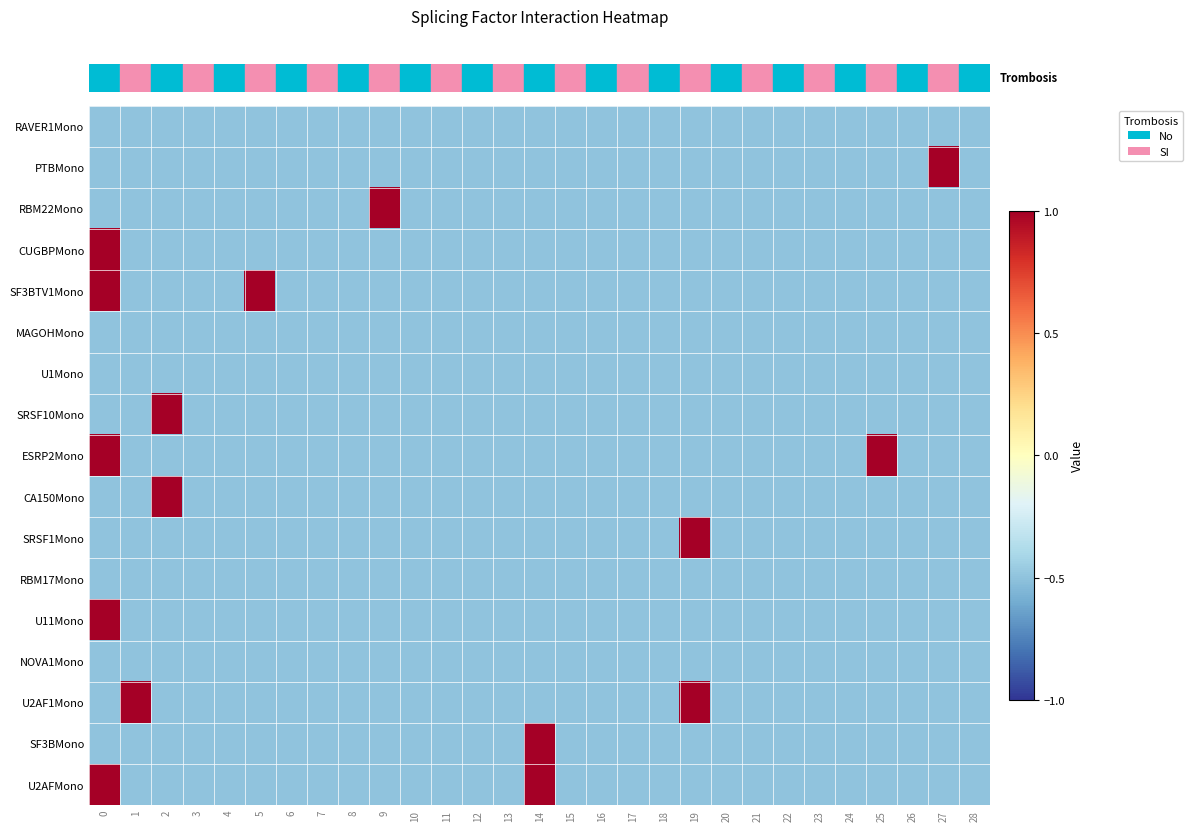

Reading left to right, list all the values displayed in this chart.

row_0: 0=-0.5	1=-0.5	2=-0.5	3=-0.5	4=-0.5	5=-0.5	6=-0.5	7=-0.5	8=-0.5	9=-0.5	10=-0.5	11=-0.5	12=-0.5	13=-0.5	14=-0.5	15=-0.5	16=-0.5	17=-0.5	18=-0.5	19=-0.5	20=-0.5	21=-0.5	22=-0.5	23=-0.5	24=-0.5	25=-0.5	26=-0.5	27=-0.5	28=-0.5
row_1: 0=-0.5	1=-0.5	2=-0.5	3=-0.5	4=-0.5	5=-0.5	6=-0.5	7=-0.5	8=-0.5	9=-0.5	10=-0.5	11=-0.5	12=-0.5	13=-0.5	14=-0.5	15=-0.5	16=-0.5	17=-0.5	18=-0.5	19=-0.5	20=-0.5	21=-0.5	22=-0.5	23=-0.5	24=-0.5	25=-0.5	26=-0.5	27=1.5	28=-0.5
row_2: 0=-0.5	1=-0.5	2=-0.5	3=-0.5	4=-0.5	5=-0.5	6=-0.5	7=-0.5	8=-0.5	9=1.5	10=-0.5	11=-0.5	12=-0.5	13=-0.5	14=-0.5	15=-0.5	16=-0.5	17=-0.5	18=-0.5	19=-0.5	20=-0.5	21=-0.5	22=-0.5	23=-0.5	24=-0.5	25=-0.5	26=-0.5	27=-0.5	28=-0.5
row_3: 0=1.5	1=-0.5	2=-0.5	3=-0.5	4=-0.5	5=-0.5	6=-0.5	7=-0.5	8=-0.5	9=-0.5	10=-0.5	11=-0.5	12=-0.5	13=-0.5	14=-0.5	15=-0.5	16=-0.5	17=-0.5	18=-0.5	19=-0.5	20=-0.5	21=-0.5	22=-0.5	23=-0.5	24=-0.5	25=-0.5	26=-0.5	27=-0.5	28=-0.5
row_4: 0=1.5	1=-0.5	2=-0.5	3=-0.5	4=-0.5	5=1.5	6=-0.5	7=-0.5	8=-0.5	9=-0.5	10=-0.5	11=-0.5	12=-0.5	13=-0.5	14=-0.5	15=-0.5	16=-0.5	17=-0.5	18=-0.5	19=-0.5	20=-0.5	21=-0.5	22=-0.5	23=-0.5	24=-0.5	25=-0.5	26=-0.5	27=-0.5	28=-0.5
row_5: 0=-0.5	1=-0.5	2=-0.5	3=-0.5	4=-0.5	5=-0.5	6=-0.5	7=-0.5	8=-0.5	9=-0.5	10=-0.5	11=-0.5	12=-0.5	13=-0.5	14=-0.5	15=-0.5	16=-0.5	17=-0.5	18=-0.5	19=-0.5	20=-0.5	21=-0.5	22=-0.5	23=-0.5	24=-0.5	25=-0.5	26=-0.5	27=-0.5	28=-0.5
row_6: 0=-0.5	1=-0.5	2=-0.5	3=-0.5	4=-0.5	5=-0.5	6=-0.5	7=-0.5	8=-0.5	9=-0.5	10=-0.5	11=-0.5	12=-0.5	13=-0.5	14=-0.5	15=-0.5	16=-0.5	17=-0.5	18=-0.5	19=-0.5	20=-0.5	21=-0.5	22=-0.5	23=-0.5	24=-0.5	25=-0.5	26=-0.5	27=-0.5	28=-0.5
row_7: 0=-0.5	1=-0.5	2=1.5	3=-0.5	4=-0.5	5=-0.5	6=-0.5	7=-0.5	8=-0.5	9=-0.5	10=-0.5	11=-0.5	12=-0.5	13=-0.5	14=-0.5	15=-0.5	16=-0.5	17=-0.5	18=-0.5	19=-0.5	20=-0.5	21=-0.5	22=-0.5	23=-0.5	24=-0.5	25=-0.5	26=-0.5	27=-0.5	28=-0.5
row_8: 0=1.5	1=-0.5	2=-0.5	3=-0.5	4=-0.5	5=-0.5	6=-0.5	7=-0.5	8=-0.5	9=-0.5	10=-0.5	11=-0.5	12=-0.5	13=-0.5	14=-0.5	15=-0.5	16=-0.5	17=-0.5	18=-0.5	19=-0.5	20=-0.5	21=-0.5	22=-0.5	23=-0.5	24=-0.5	25=1.5	26=-0.5	27=-0.5	28=-0.5
row_9: 0=-0.5	1=-0.5	2=1.5	3=-0.5	4=-0.5	5=-0.5	6=-0.5	7=-0.5	8=-0.5	9=-0.5	10=-0.5	11=-0.5	12=-0.5	13=-0.5	14=-0.5	15=-0.5	16=-0.5	17=-0.5	18=-0.5	19=-0.5	20=-0.5	21=-0.5	22=-0.5	23=-0.5	24=-0.5	25=-0.5	26=-0.5	27=-0.5	28=-0.5
row_10: 0=-0.5	1=-0.5	2=-0.5	3=-0.5	4=-0.5	5=-0.5	6=-0.5	7=-0.5	8=-0.5	9=-0.5	10=-0.5	11=-0.5	12=-0.5	13=-0.5	14=-0.5	15=-0.5	16=-0.5	17=-0.5	18=-0.5	19=1.5	20=-0.5	21=-0.5	22=-0.5	23=-0.5	24=-0.5	25=-0.5	26=-0.5	27=-0.5	28=-0.5
row_11: 0=-0.5	1=-0.5	2=-0.5	3=-0.5	4=-0.5	5=-0.5	6=-0.5	7=-0.5	8=-0.5	9=-0.5	10=-0.5	11=-0.5	12=-0.5	13=-0.5	14=-0.5	15=-0.5	16=-0.5	17=-0.5	18=-0.5	19=-0.5	20=-0.5	21=-0.5	22=-0.5	23=-0.5	24=-0.5	25=-0.5	26=-0.5	27=-0.5	28=-0.5
row_12: 0=1.5	1=-0.5	2=-0.5	3=-0.5	4=-0.5	5=-0.5	6=-0.5	7=-0.5	8=-0.5	9=-0.5	10=-0.5	11=-0.5	12=-0.5	13=-0.5	14=-0.5	15=-0.5	16=-0.5	17=-0.5	18=-0.5	19=-0.5	20=-0.5	21=-0.5	22=-0.5	23=-0.5	24=-0.5	25=-0.5	26=-0.5	27=-0.5	28=-0.5
row_13: 0=-0.5	1=-0.5	2=-0.5	3=-0.5	4=-0.5	5=-0.5	6=-0.5	7=-0.5	8=-0.5	9=-0.5	10=-0.5	11=-0.5	12=-0.5	13=-0.5	14=-0.5	15=-0.5	16=-0.5	17=-0.5	18=-0.5	19=-0.5	20=-0.5	21=-0.5	22=-0.5	23=-0.5	24=-0.5	25=-0.5	26=-0.5	27=-0.5	28=-0.5
row_14: 0=-0.5	1=1.5	2=-0.5	3=-0.5	4=-0.5	5=-0.5	6=-0.5	7=-0.5	8=-0.5	9=-0.5	10=-0.5	11=-0.5	12=-0.5	13=-0.5	14=-0.5	15=-0.5	16=-0.5	17=-0.5	18=-0.5	19=1.5	20=-0.5	21=-0.5	22=-0.5	23=-0.5	24=-0.5	25=-0.5	26=-0.5	27=-0.5	28=-0.5
row_15: 0=-0.5	1=-0.5	2=-0.5	3=-0.5	4=-0.5	5=-0.5	6=-0.5	7=-0.5	8=-0.5	9=-0.5	10=-0.5	11=-0.5	12=-0.5	13=-0.5	14=1.5	15=-0.5	16=-0.5	17=-0.5	18=-0.5	19=-0.5	20=-0.5	21=-0.5	22=-0.5	23=-0.5	24=-0.5	25=-0.5	26=-0.5	27=-0.5	28=-0.5
row_16: 0=1.5	1=-0.5	2=-0.5	3=-0.5	4=-0.5	5=-0.5	6=-0.5	7=-0.5	8=-0.5	9=-0.5	10=-0.5	11=-0.5	12=-0.5	13=-0.5	14=1.5	15=-0.5	16=-0.5	17=-0.5	18=-0.5	19=-0.5	20=-0.5	21=-0.5	22=-0.5	23=-0.5	24=-0.5	25=-0.5	26=-0.5	27=-0.5	28=-0.5